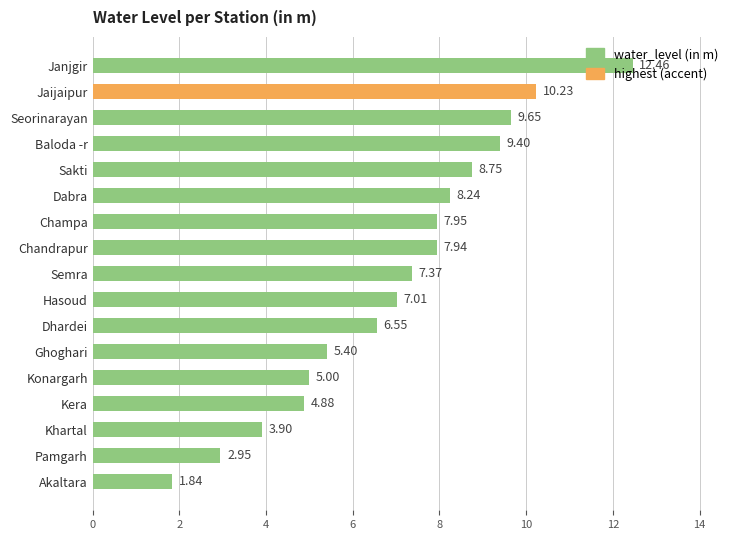

Rank the categories by value from lowest to highest.

Akaltara, Pamgarh, Khartal, Kera, Konargarh, Ghoghari, Dhardei, Hasoud, Semra, Chandrapur, Champa, Dabra, Sakti, Baloda -r, Seorinarayan, Jaijaipur, Janjgir